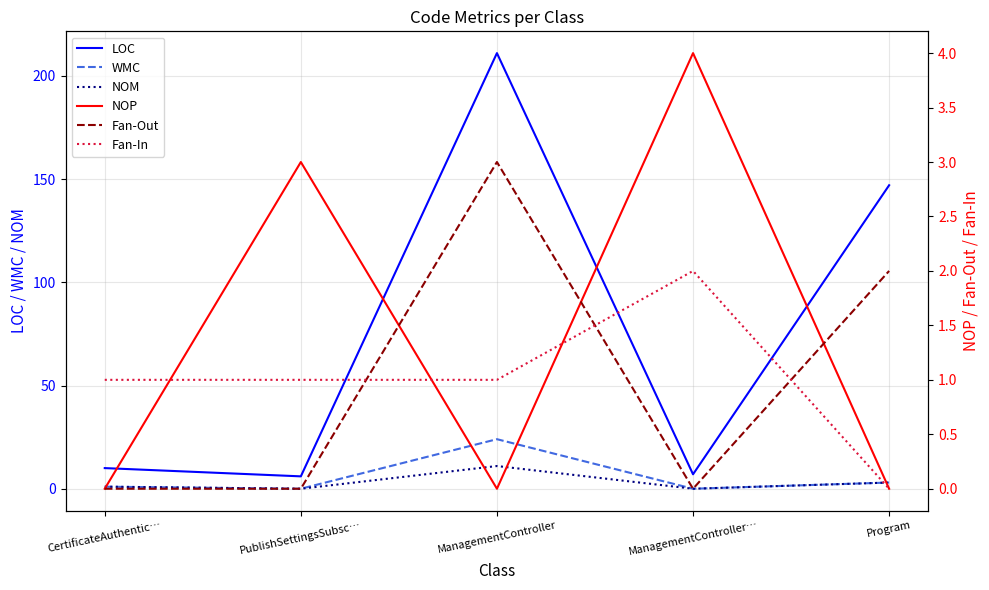

What is the average value of the Fan-In series?

1